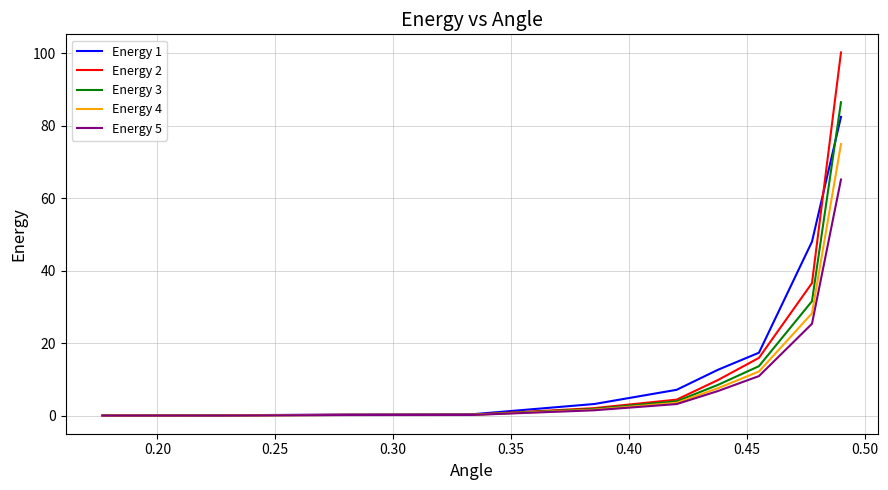

How many values in the Energy 4 series are below 1?

4